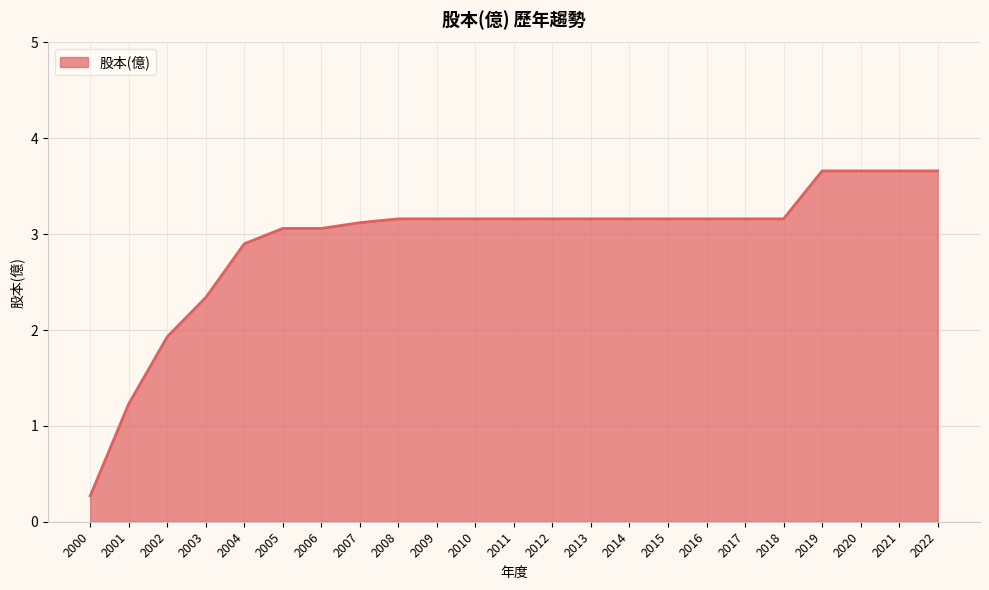

Which label corresponds to the smallest value in the chart?

2000